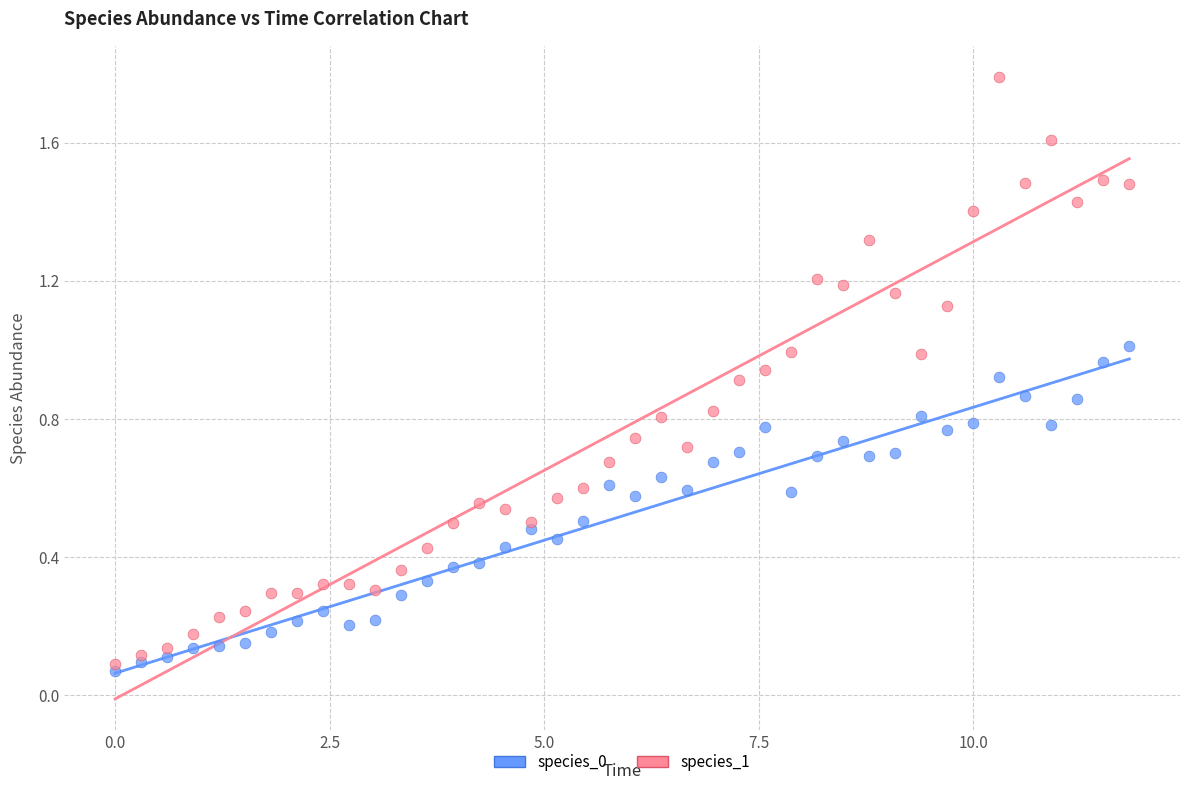

Which series has the widest spread of Y values?

species_1